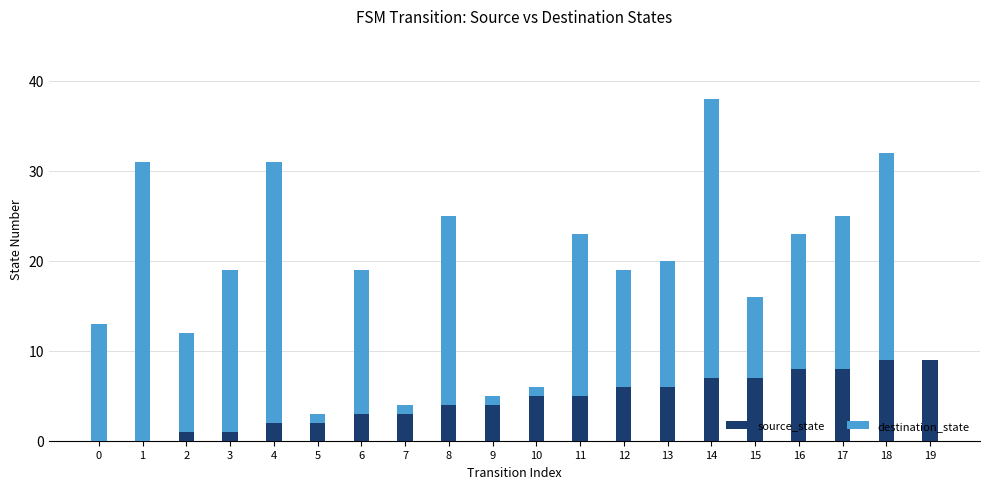

How many distinct data groups are displayed?

2